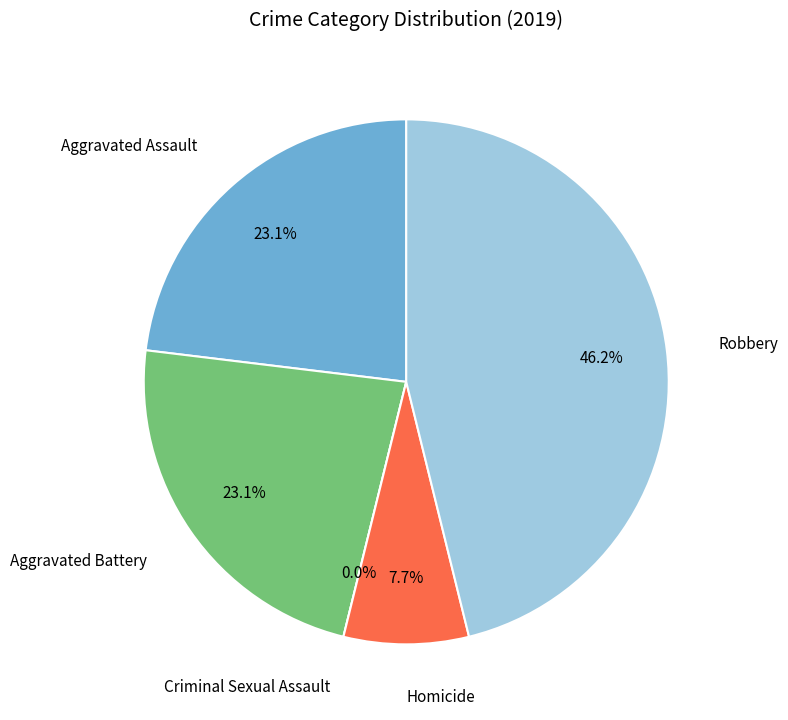

Which category has the biggest portion of the pie?

Robbery